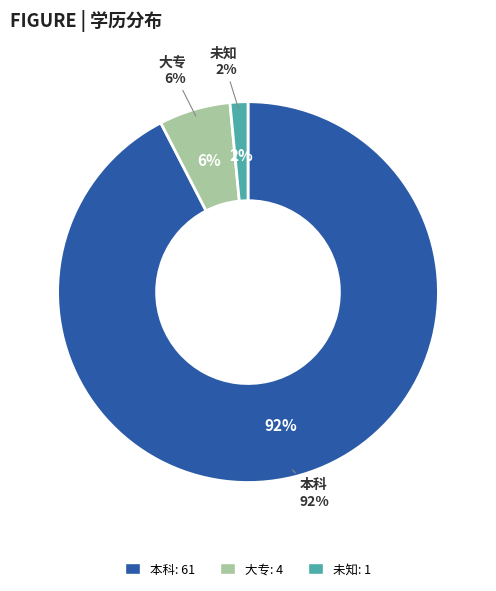

Count the number of slices in the pie.

3